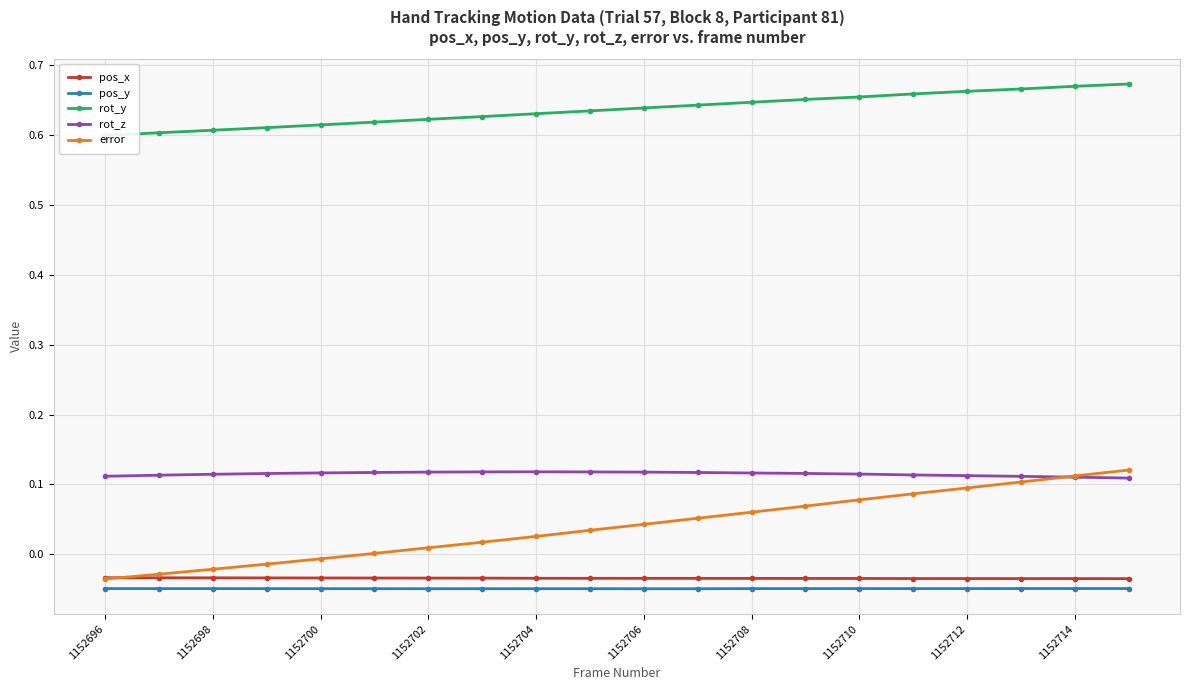

Reading left to right, extract all data points from this chart.

pos_x: -0.0	-0.0	-0.0	-0.0	-0.0	-0.0	-0.0	-0.0	-0.0	-0.0	-0.0	-0.0	-0.0	-0.0	-0.0	-0.0	-0.0	-0.0	-0.0	-0.0
pos_y: -0.0	-0.0	-0.0	-0.0	-0.0	-0.0	-0.0	-0.0	-0.0	-0.0	-0.0	-0.0	-0.0	-0.0	-0.0	-0.0	-0.0	-0.0	-0.0	-0.0
rot_y: 0.6	0.6	0.6	0.6	0.6	0.6	0.6	0.6	0.6	0.6	0.6	0.6	0.6	0.7	0.7	0.7	0.7	0.7	0.7	0.7
rot_z: 0.1	0.1	0.1	0.1	0.1	0.1	0.1	0.1	0.1	0.1	0.1	0.1	0.1	0.1	0.1	0.1	0.1	0.1	0.1	0.1
error: -0.0	-0.0	-0.0	-0.0	-0.0	0.0	0.0	0.0	0.0	0.0	0.0	0.1	0.1	0.1	0.1	0.1	0.1	0.1	0.1	0.1